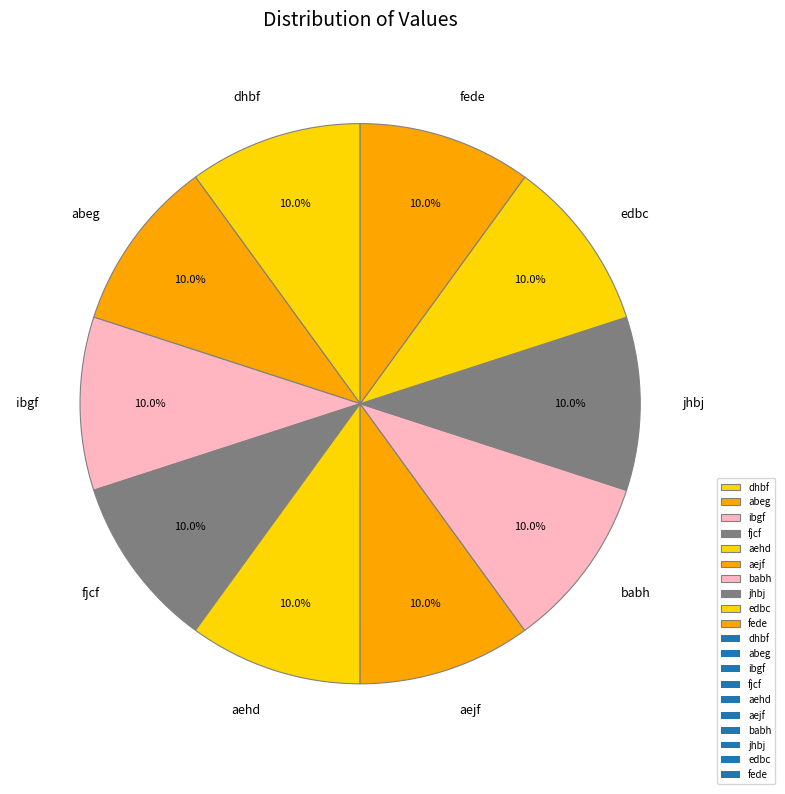

To the nearest percent, what portion does babh represent?

10%